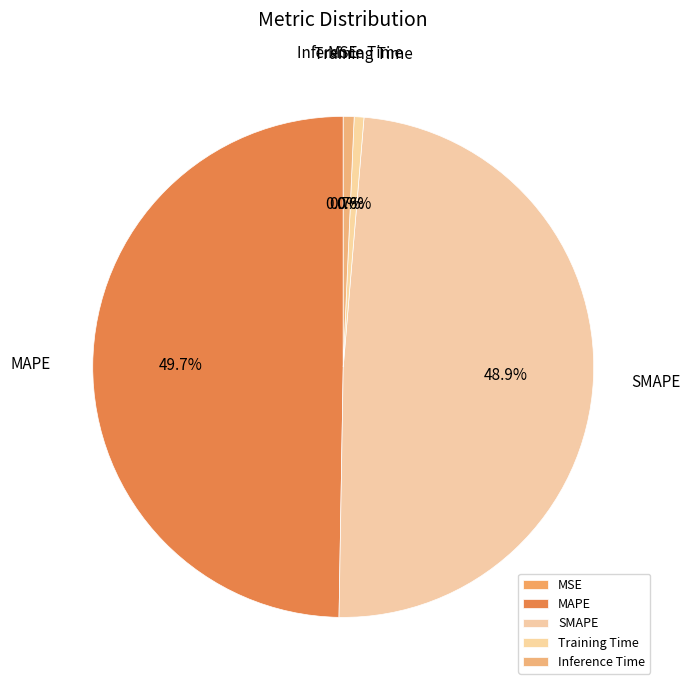

True or false: Inference Time accounts for 1% of the total.

True